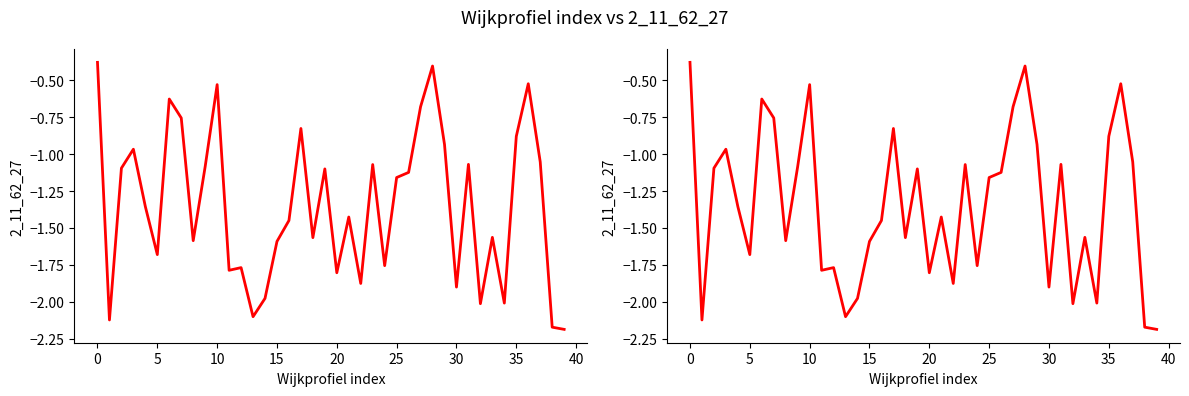

The chart shows a value of -0.5 at 11. True or false?

False